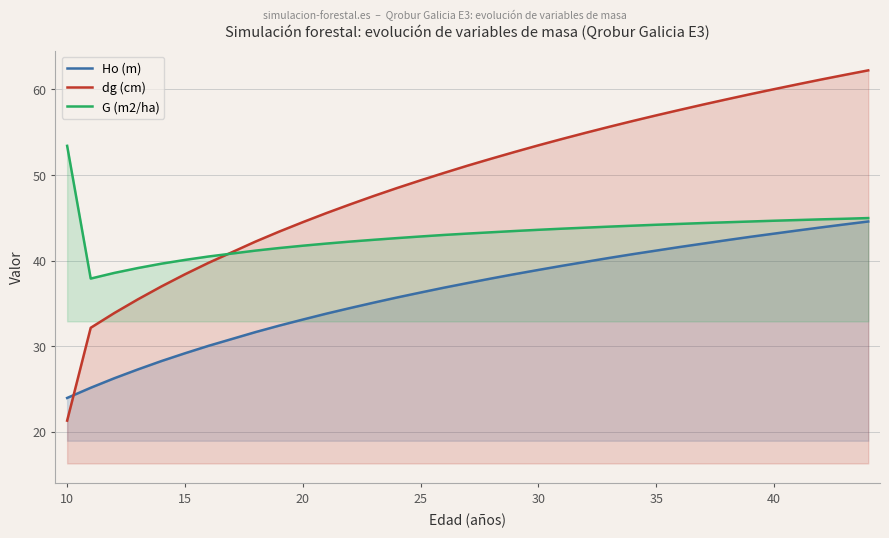

Which series has the largest total across all categories?

dg (cm)